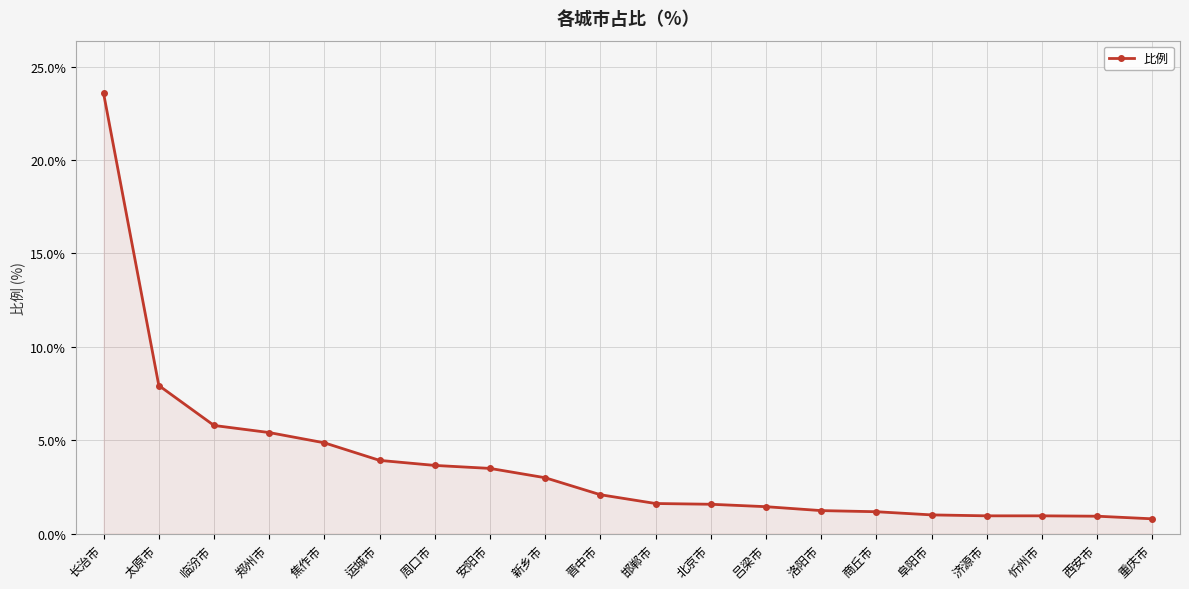

Which has a higher value, 阜阳市 or 邯郸市?

邯郸市